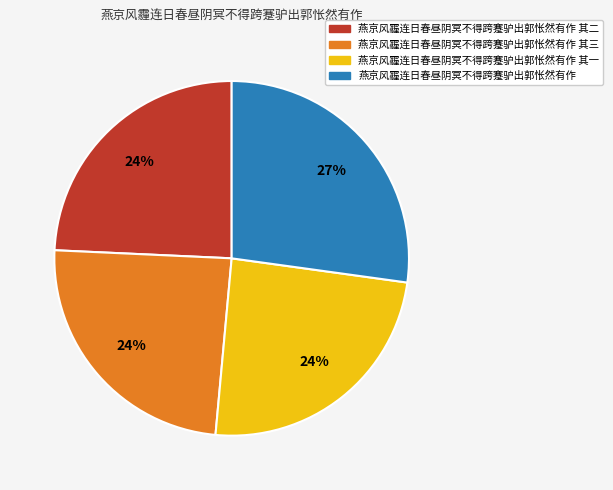

To the nearest percent, what portion does 燕京风霾连日春昼阴冥不得跨蹇驴出郭怅然有作 其三 represent?

24%